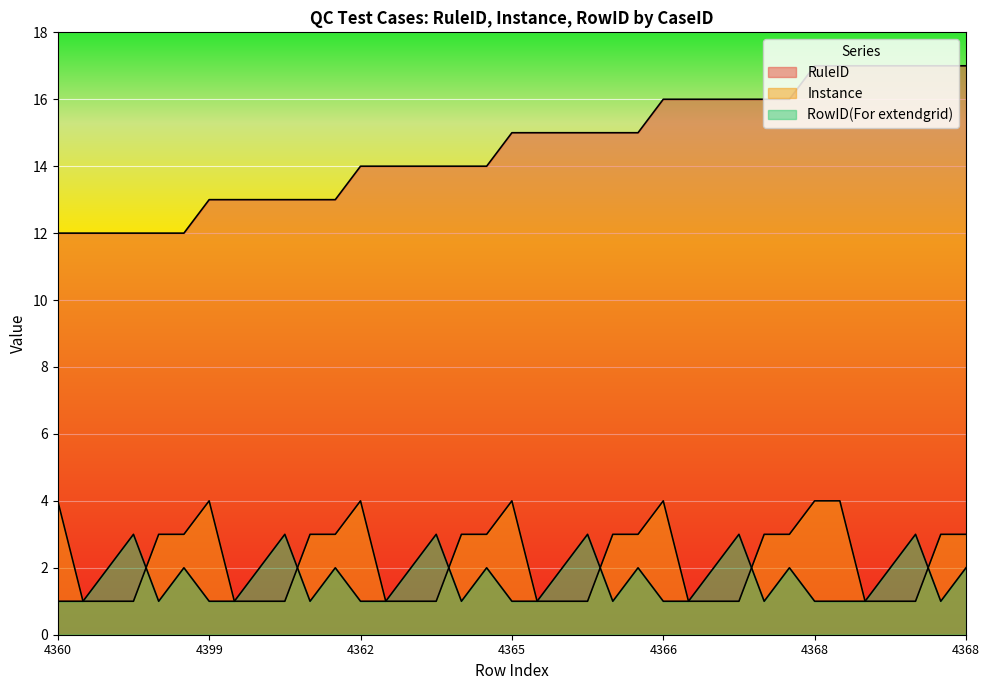

Between 4360 and 4399, which series saw the biggest shift?

RuleID